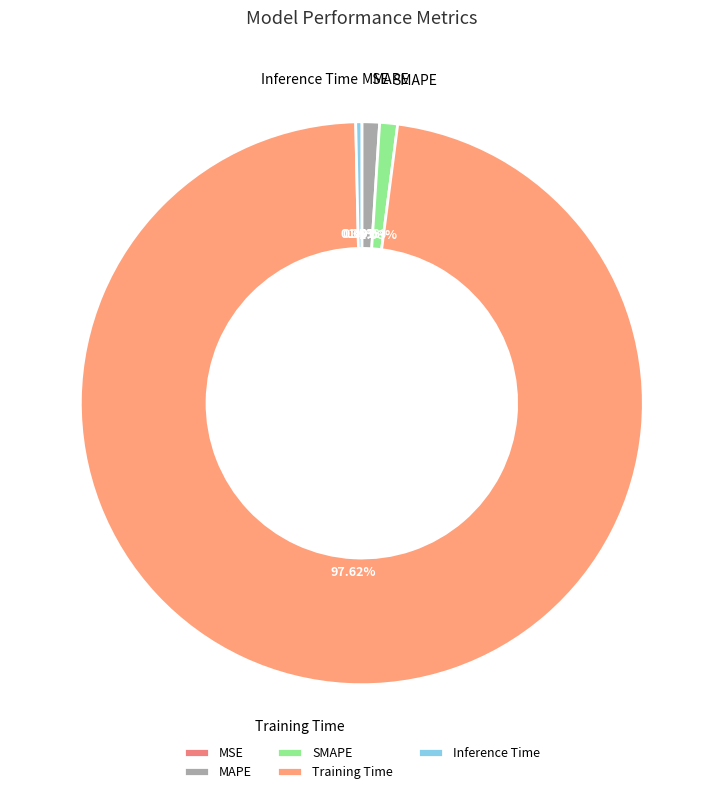

Do SMAPE and MAPE together represent more than half of the pie?

No